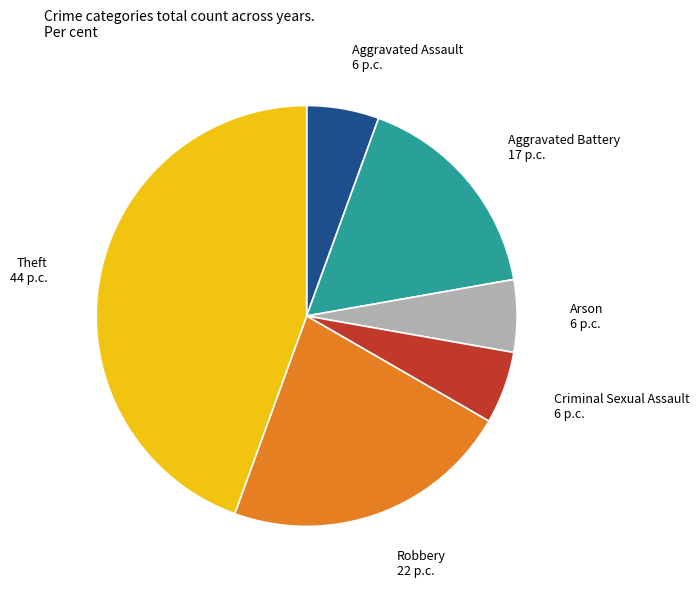

Is there a majority slice in this chart?

No